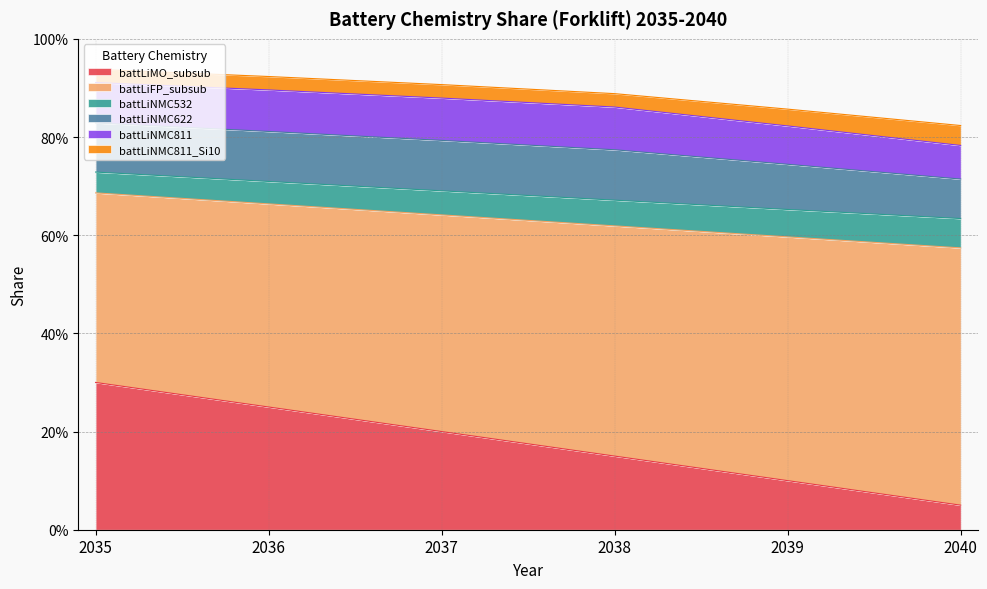

At how many categories does at least one series exceed 0?

6